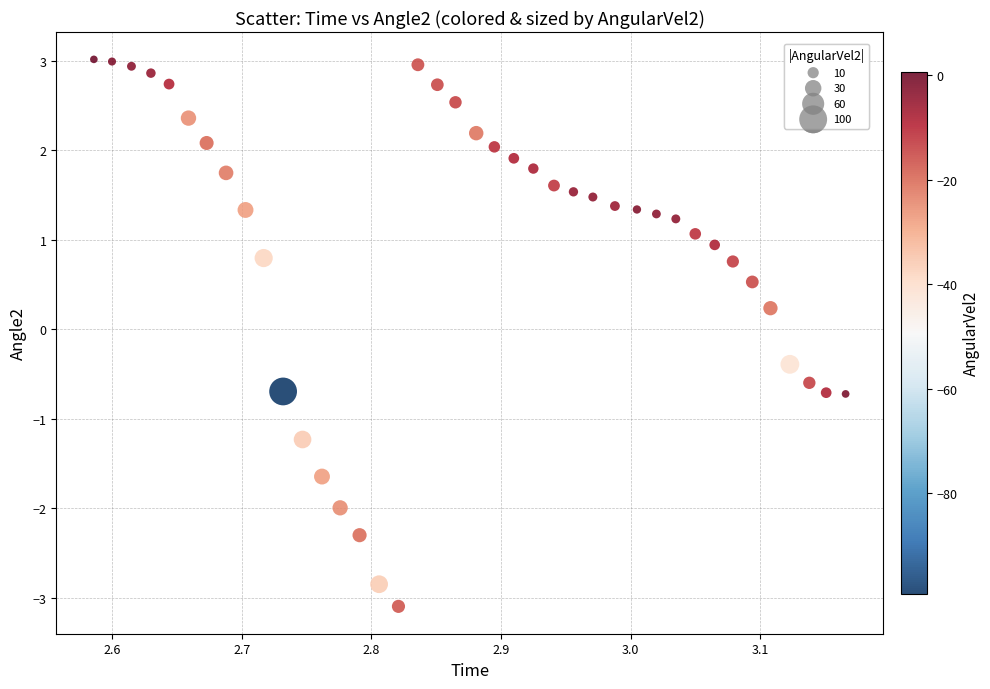

What is the range of X values (max minus min)?

0.6